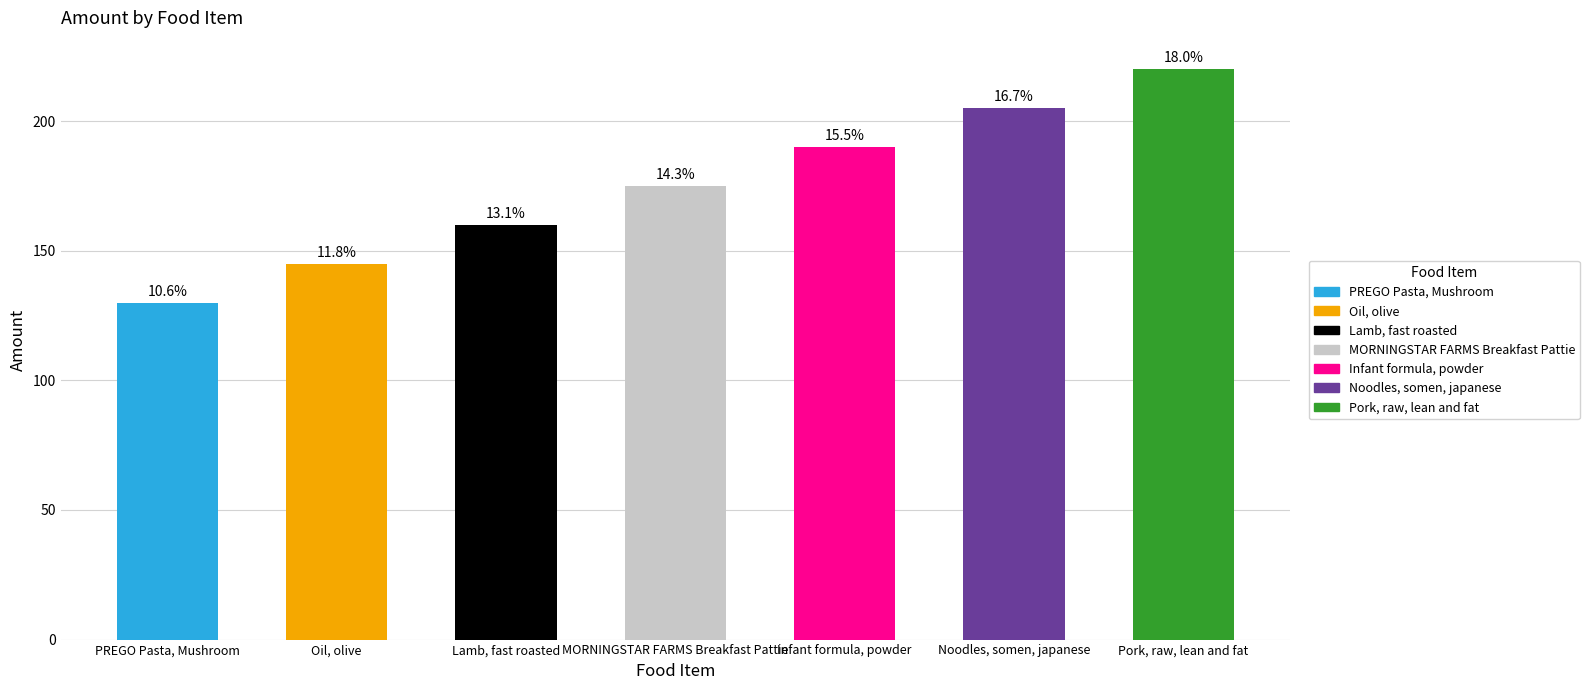

What is the label of the 7th bar from the left?

Pork, raw, lean and fat